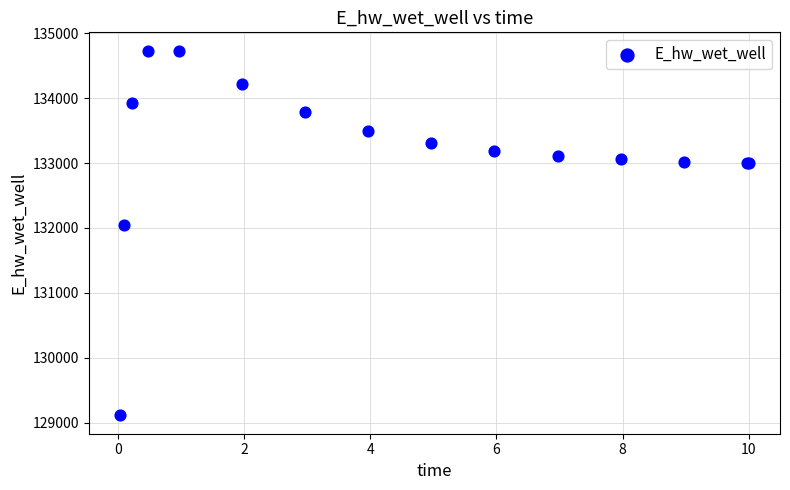

What Y value in the scatter plot is closest to 131921?

132043.9